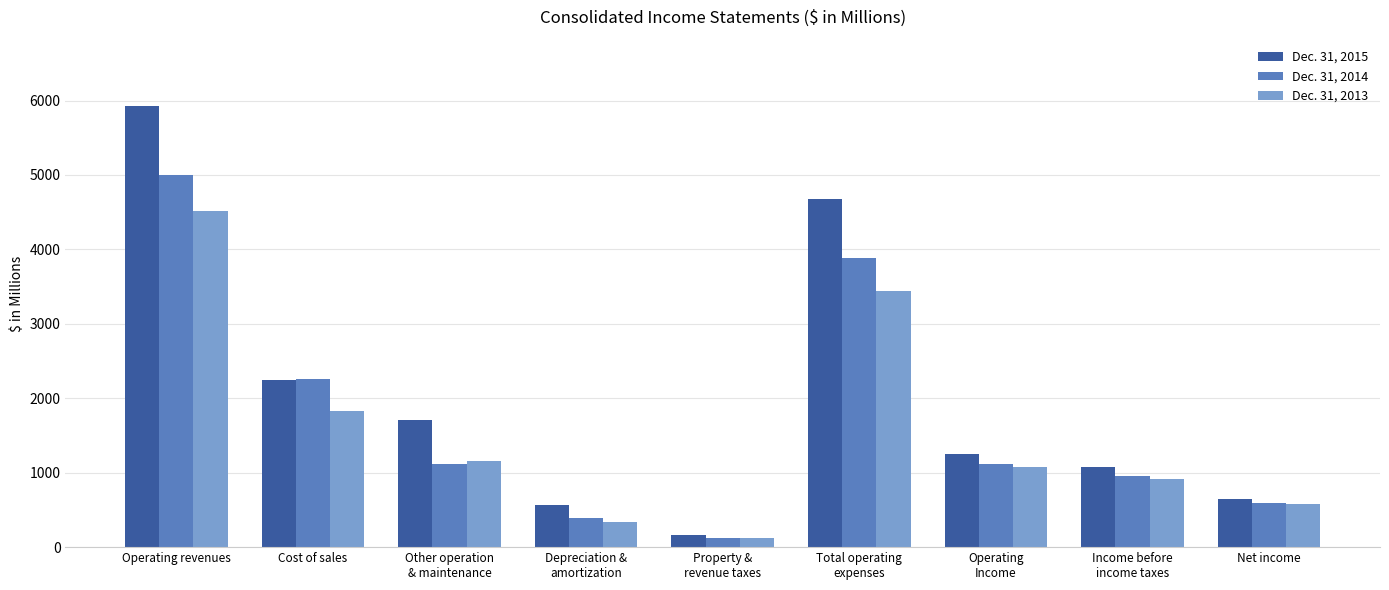

True or false: Dec. 31, 2013 has a value of 884.4 at Net income.

False